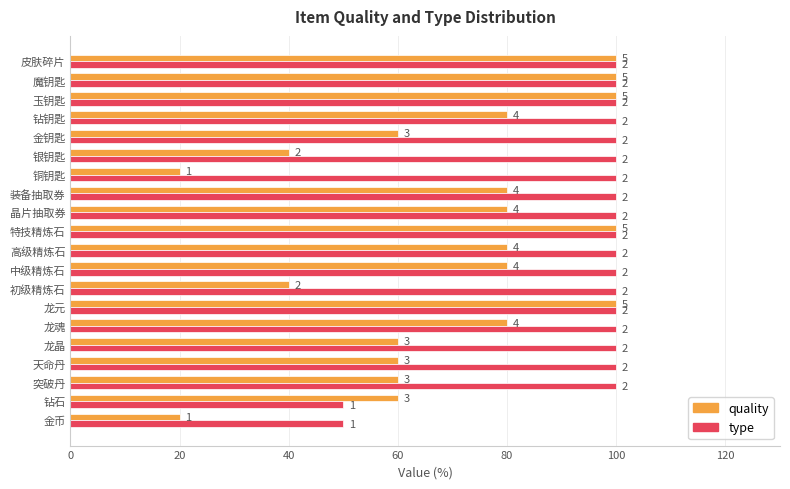

What are all the series names shown in the legend?

quality, type